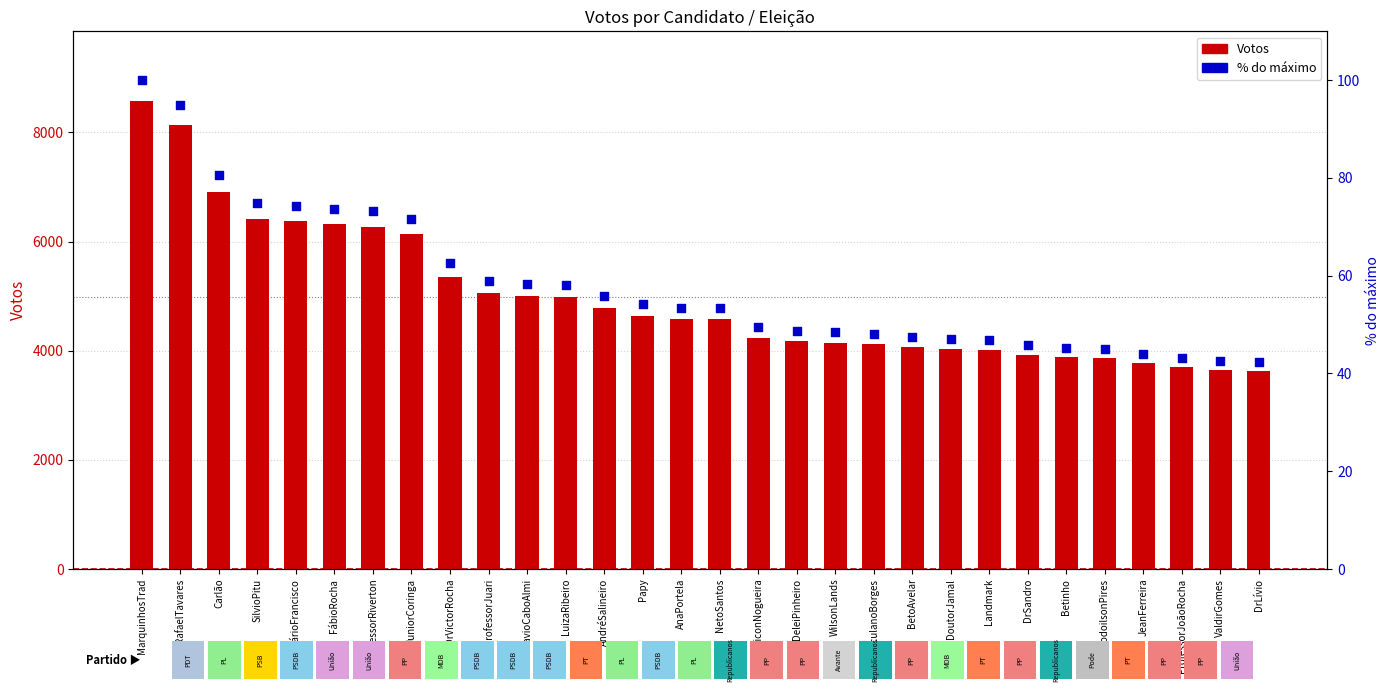

At which category is the sum across all series the highest?

MarquinhosTrad